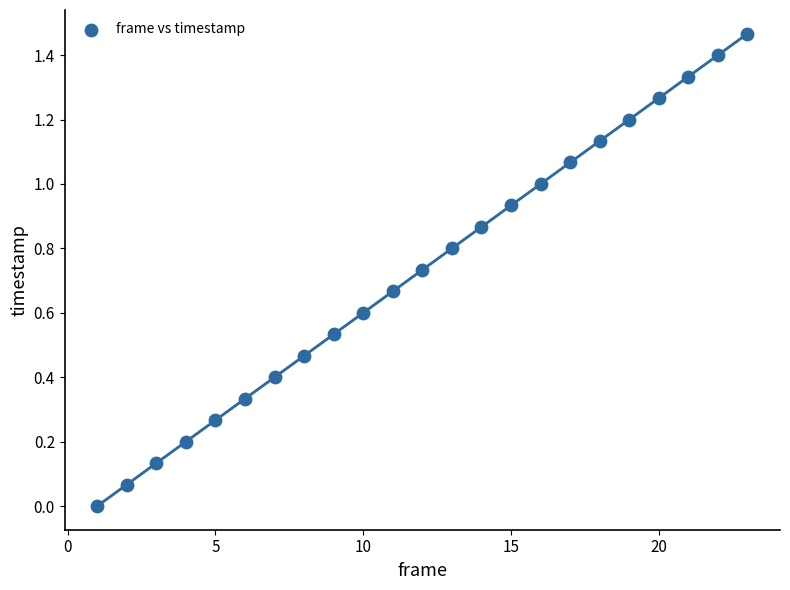

What is the range of X values (max minus min)?

22.0